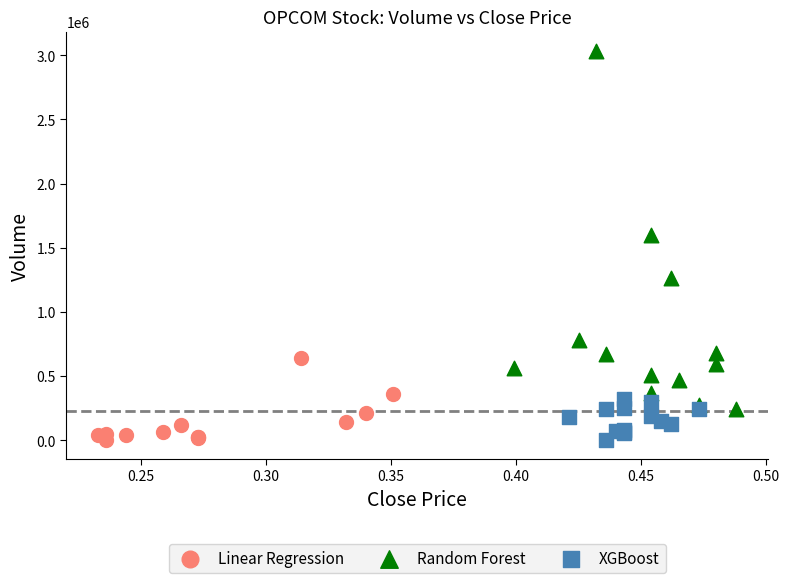

Which series has the widest spread of Y values?

Random Forest